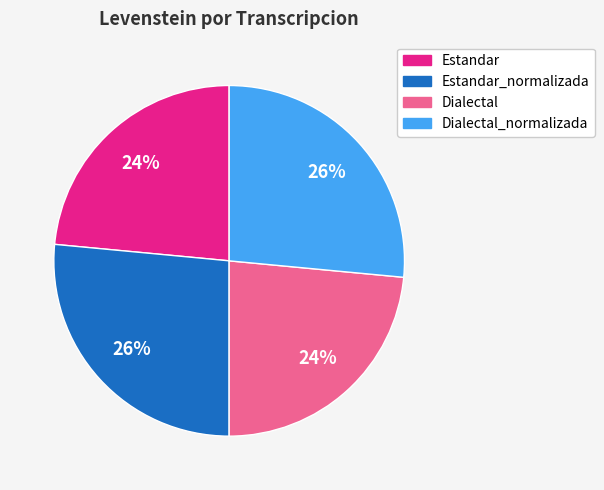

Combined, do Dialectal and Estandar account for over 50%?

No